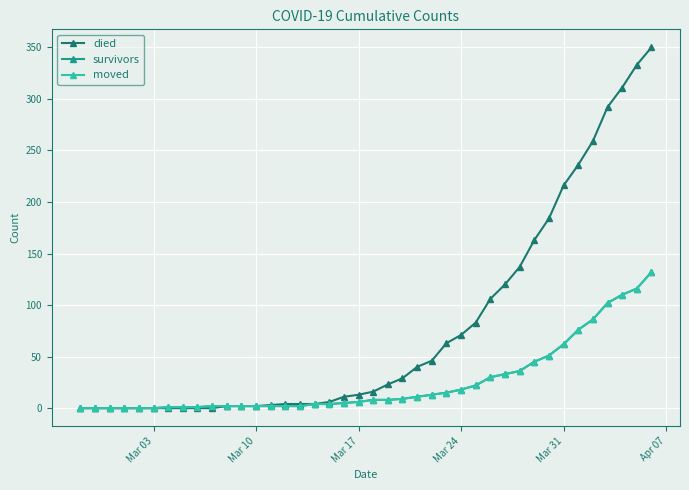

Which series has the largest range (max minus min)?

died